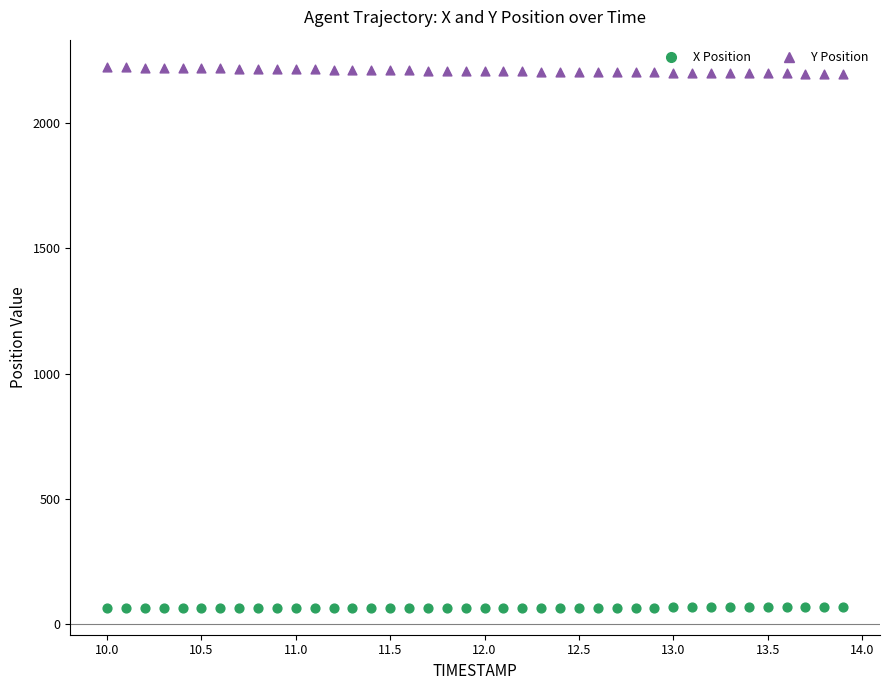

Which series contains the lowest Y value?

X Position